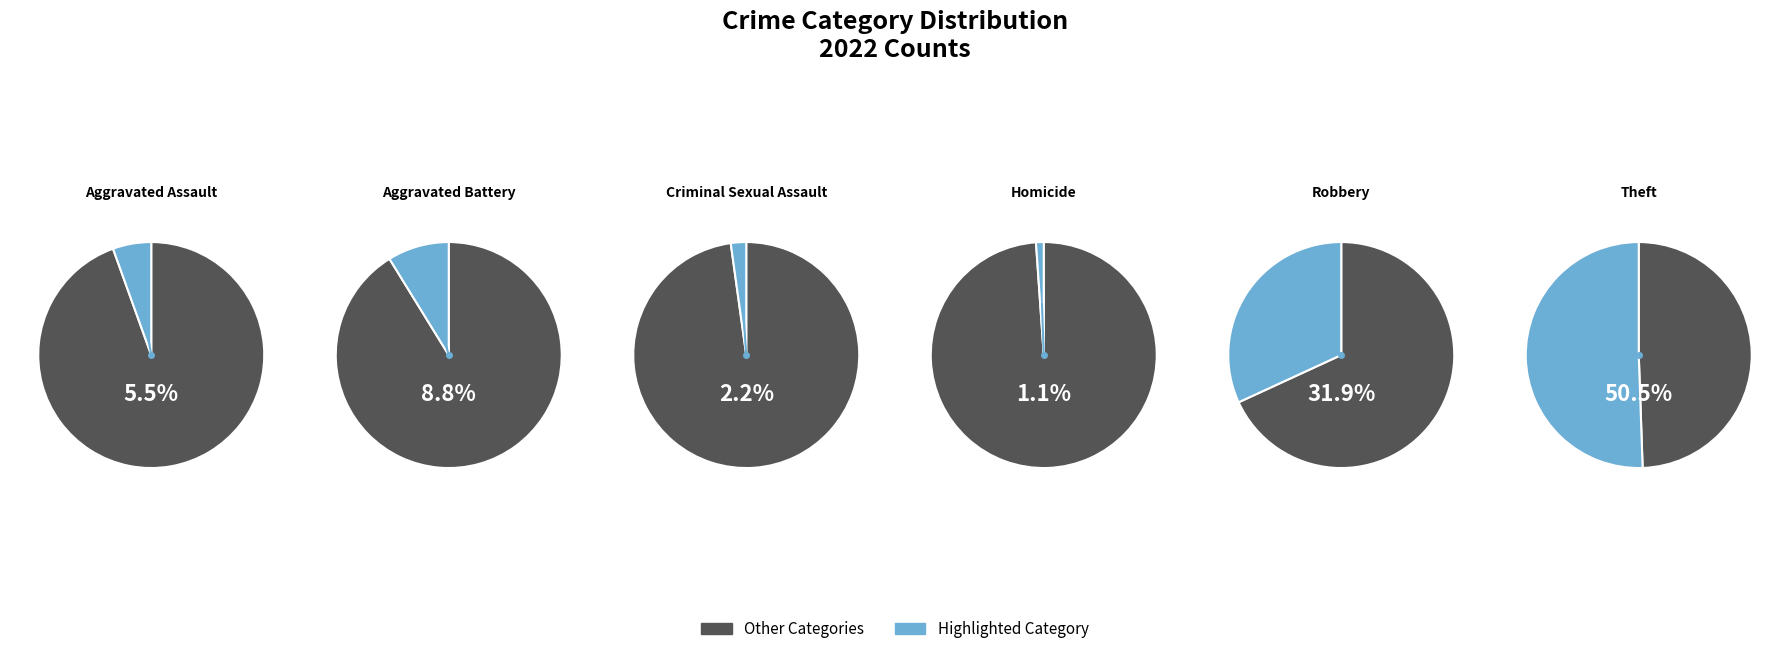

Combined, what portion of the pie is Robbery and Aggravated Battery?

40.7%